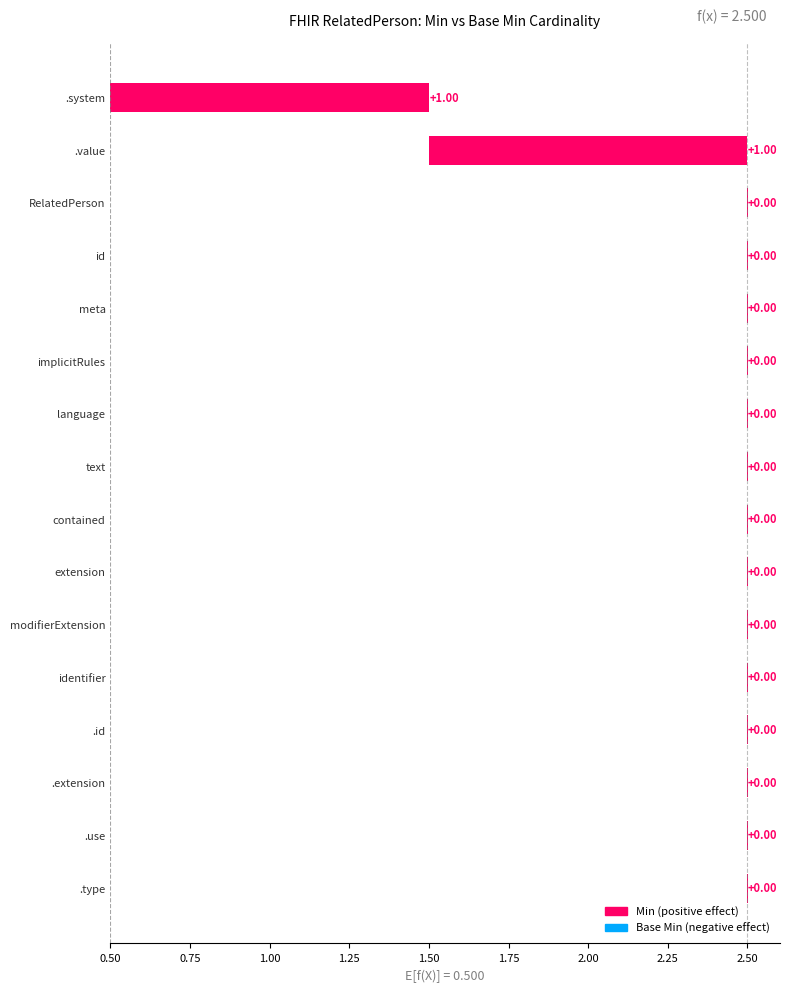

The value of Base Min at RelatedPerson.id is 0. True or false?

True